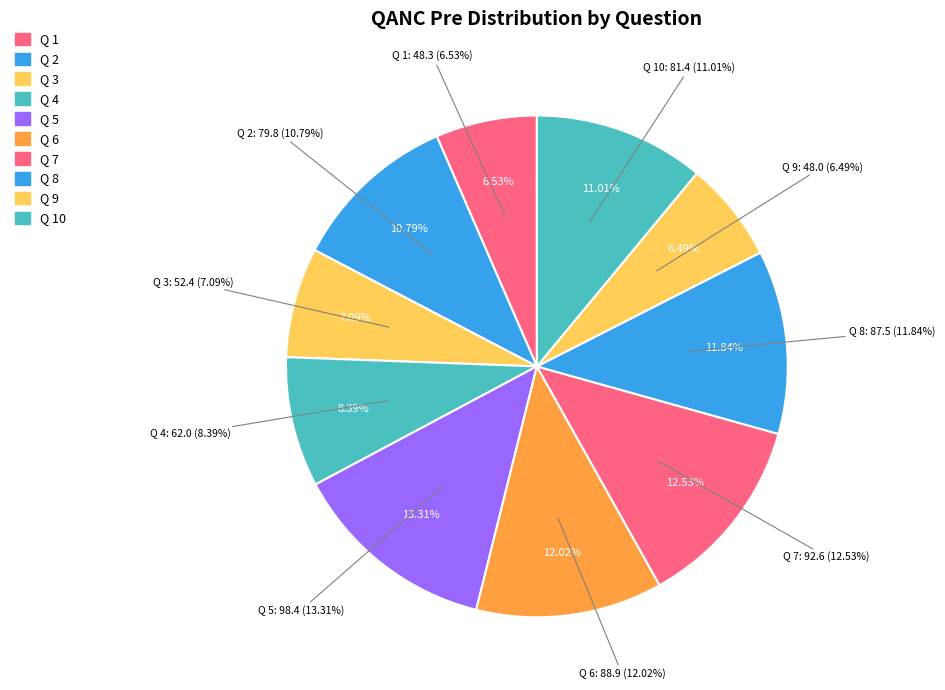

True or false: Q 2 accounts for 11% of the total.

True